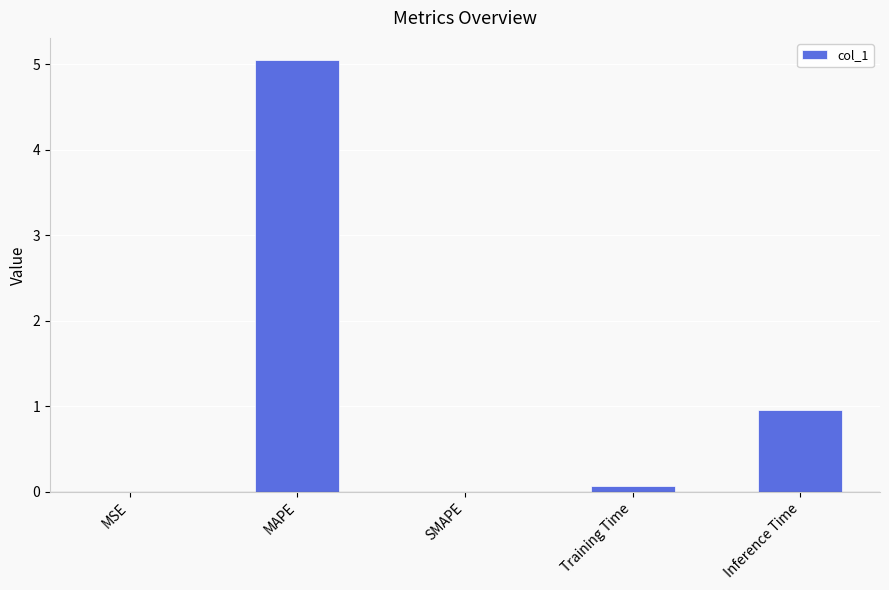

Which has a higher value, Inference Time or SMAPE?

Inference Time